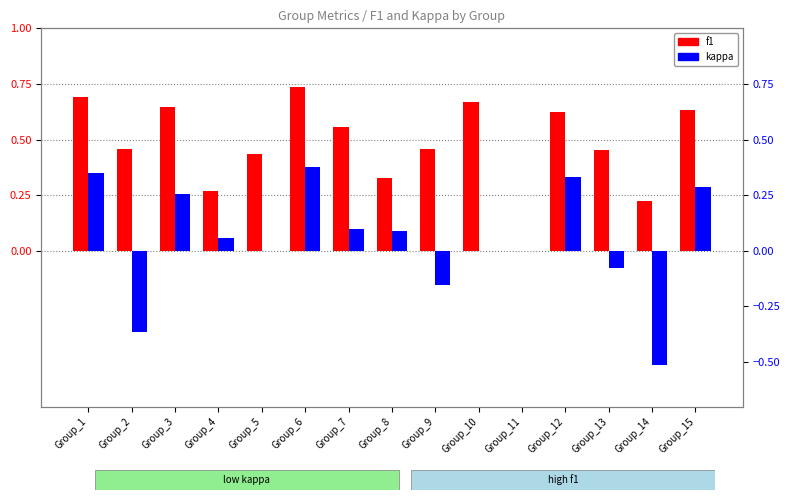

How many data points in kappa are less than 0?

4